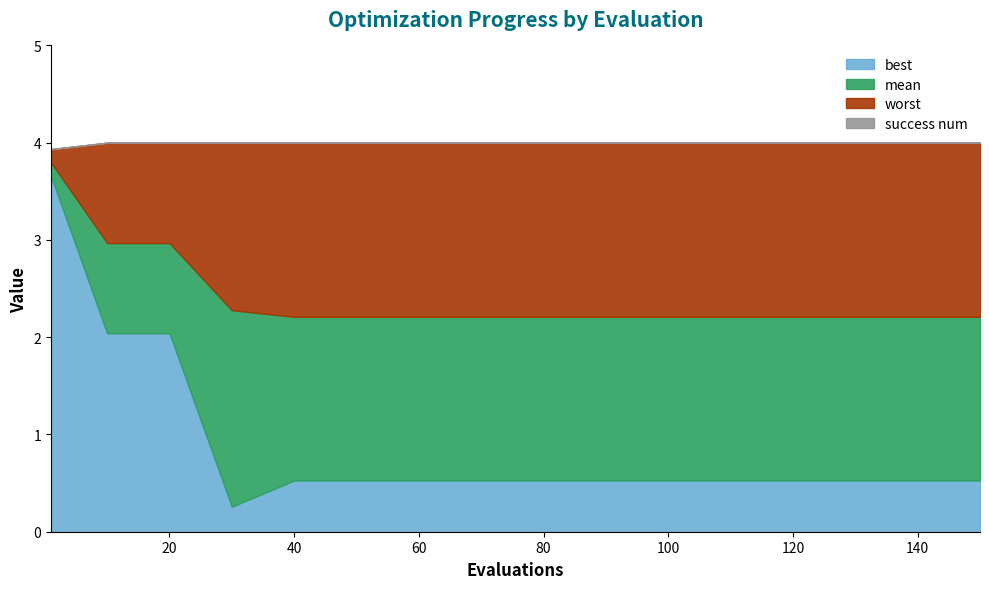

What is the sum of the evals values at 12 and 11?

230.0